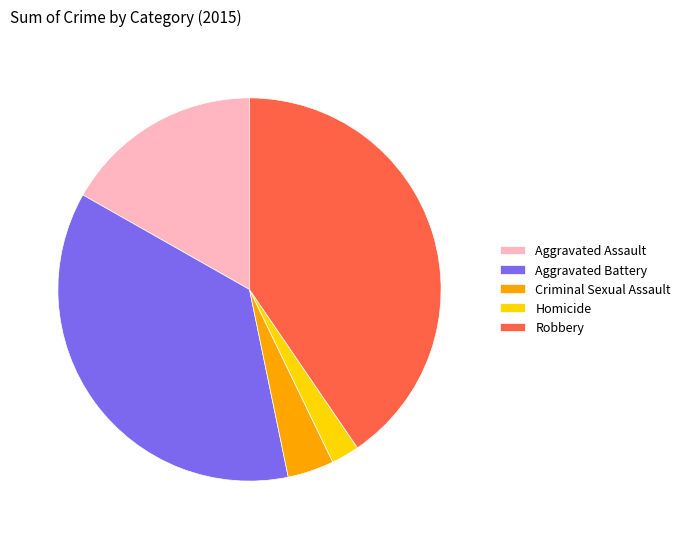

Which category has the smallest portion of the pie?

Homicide